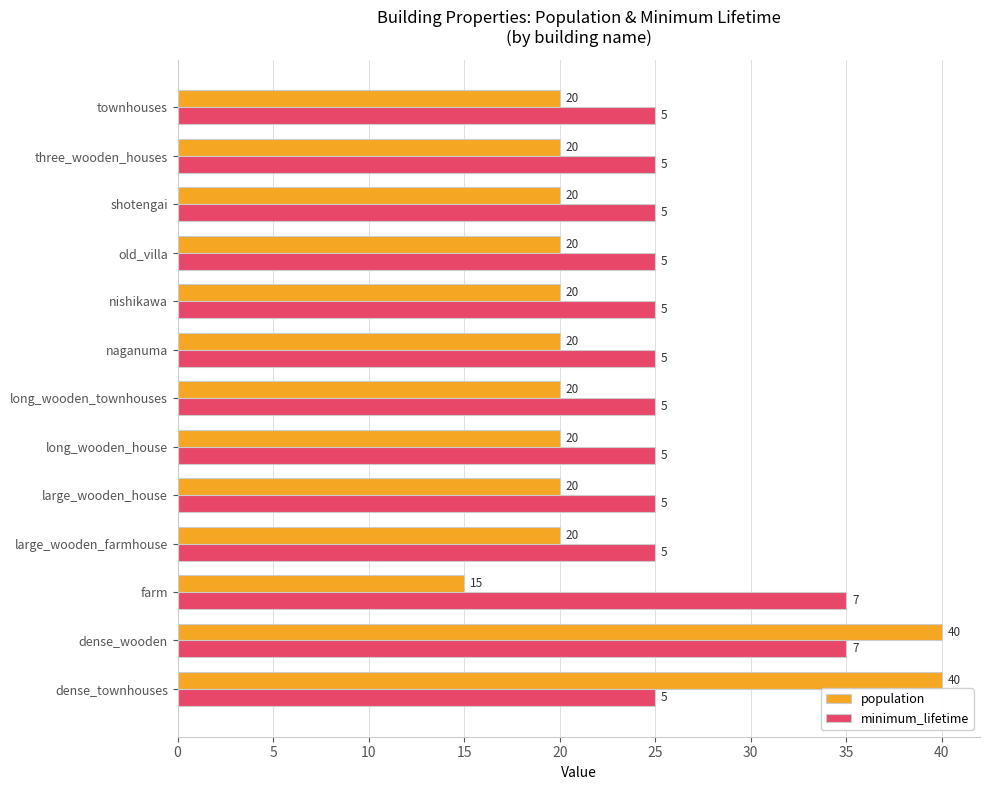

What is the sum of all minimum_lifetime values?

345